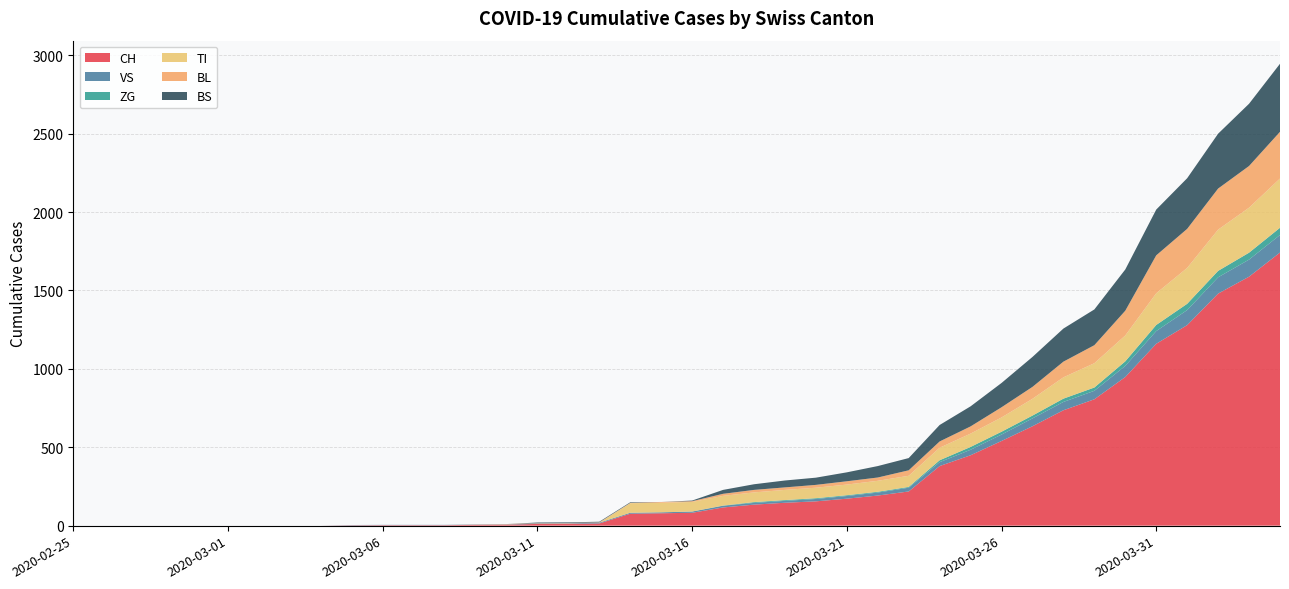

Reading left to right, extract all data points from this chart.

CH: 0	0	0	0	0	0	0	0	0	2	3	3	3	5	6	11	12	14	76	79	82	116	134	146	155	172	192	218	380	449	540	634	736	806	948	1160	1279	1480	1588	1742
VS: 0	0	0	0	0	0	0	0	0	2	2	2	2	2	2	3	3	5	6	6	8	11	11	12	15	17	19	24	25	35	41	50	53	54	71	81	96	104	109	112
ZG: 0	0	0	0	0	0	0	0	0	0	0	0	0	0	0	0	0	0	0	0	0	1	5	5	5	5	5	5	12	18	18	18	21	21	29	39	40	41	44	46
TI: 0	0	0	0	0	0	0	0	0	0	0	0	0	0	0	0	0	0	61	61	61	62	62	65	67	68	70	71	80	85	91	107	136	155	165	202	229	263	287	314
BL: 0	0	0	0	0	0	0	0	0	0	0	0	0	1	2	2	2	2	2	5	5	13	16	16	18	21	21	35	40	46	65	76	100	115	158	242	249	262	266	298
BS: 0	0	0	0	0	0	0	0	0	0	0	0	0	0	0	4	4	4	4	0	4	25	36	44	46	57	73	78	105	128	155	191	211	228	263	292	323	350	397	434